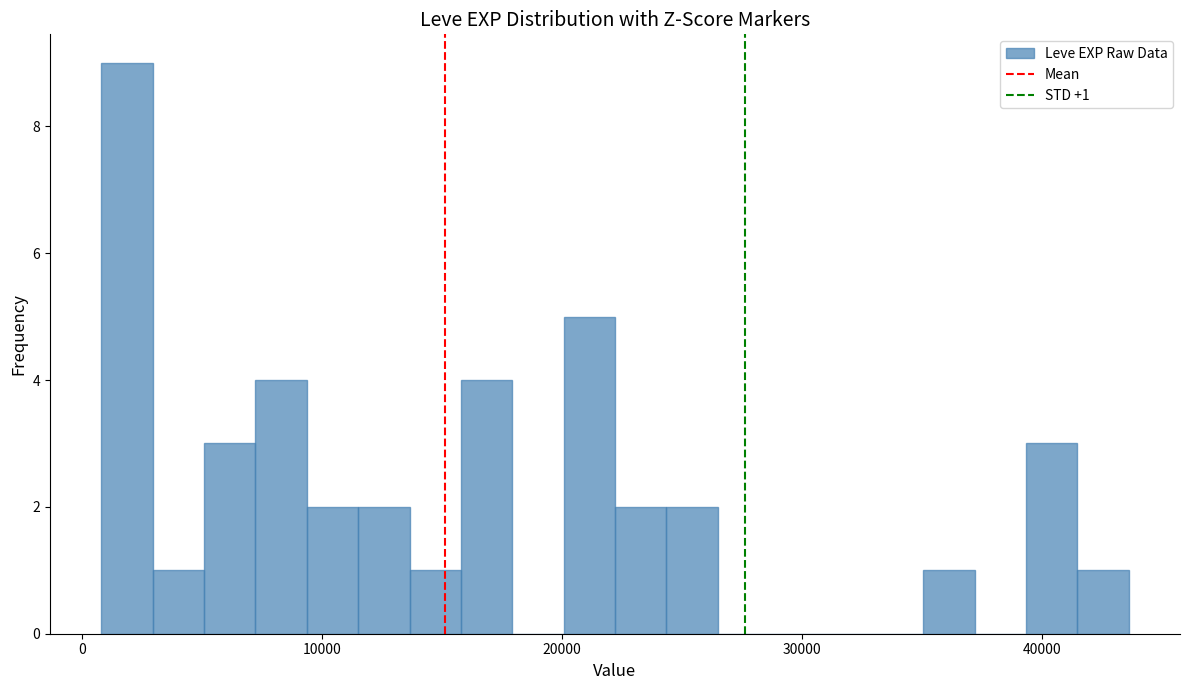

Read against the x-axis, roughly where is the centre of the tallest bar?

2000